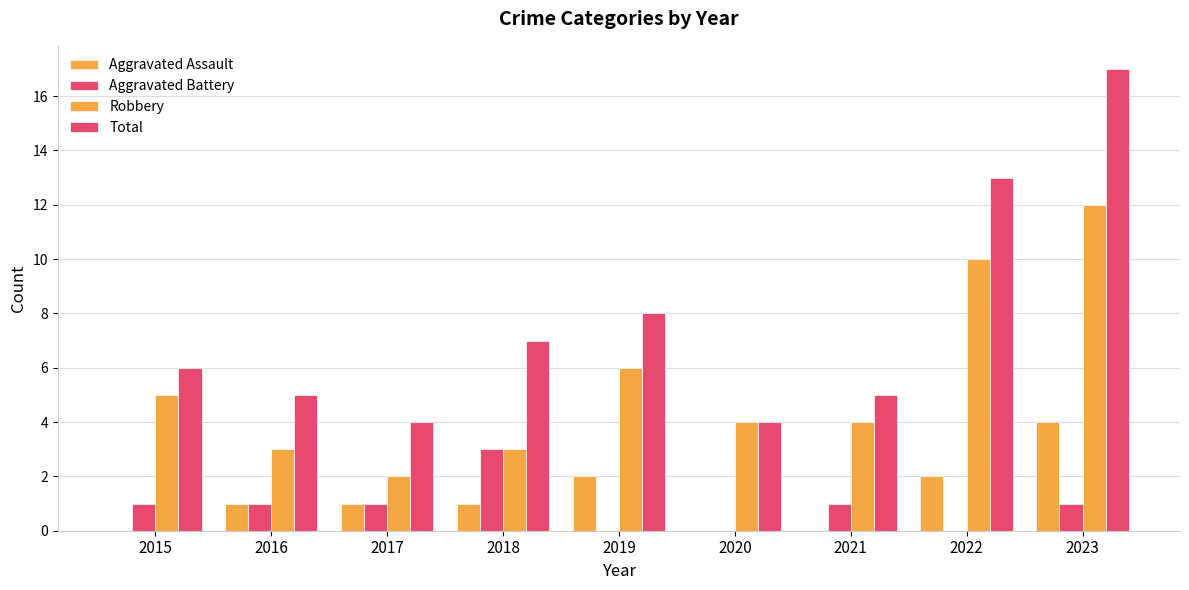

Count the number of data series in this chart.

4